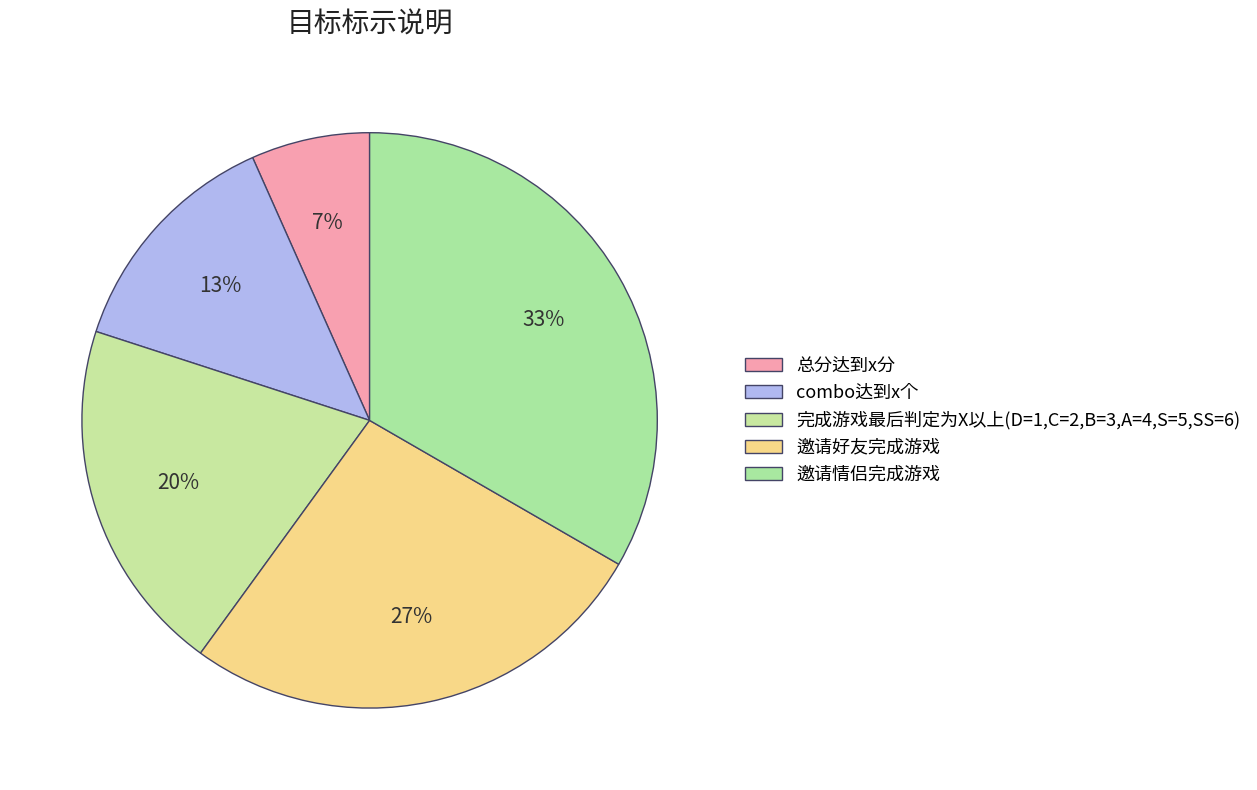

Which slice is the largest?

邀请情侣完成游戏